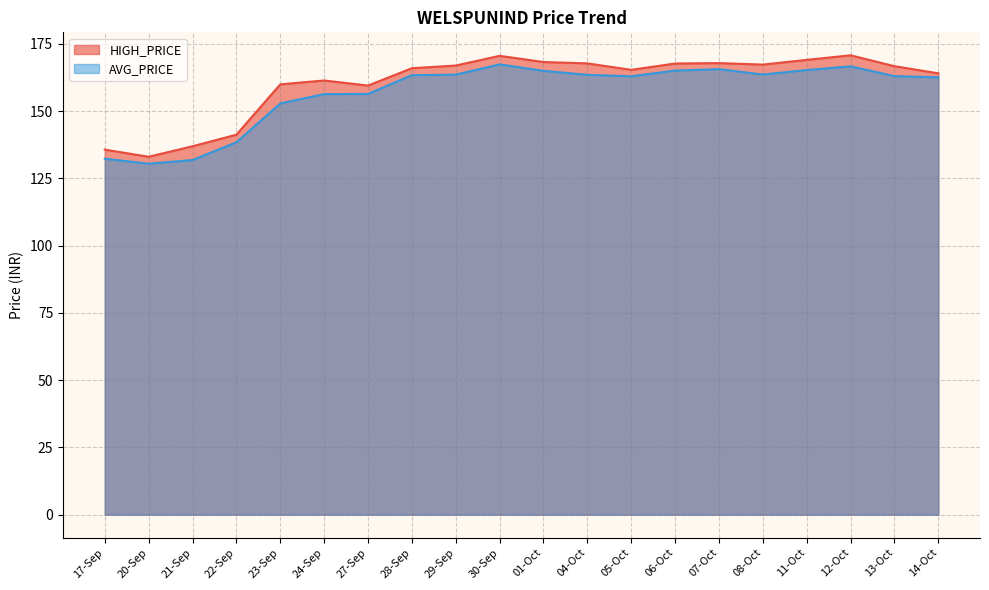

Rank the series by their maximum value, from lowest to highest.

AVG_PRICE, HIGH_PRICE